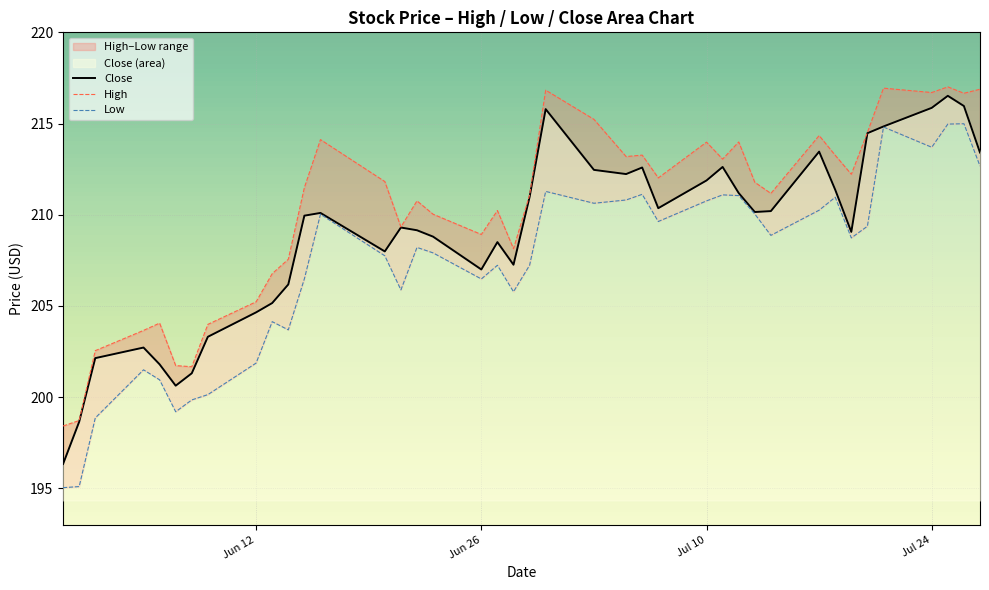

True or false: High and Low intersect in this chart.

False